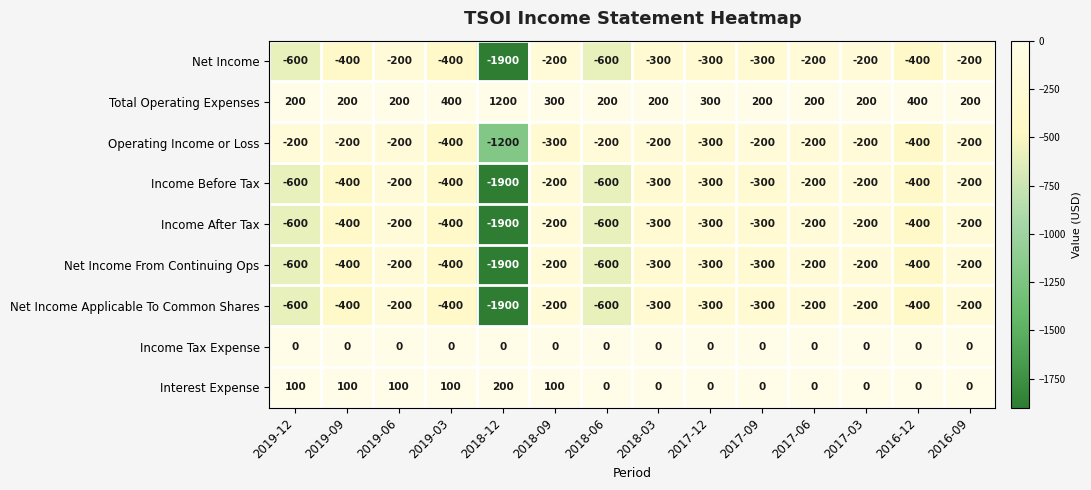

How many categories are shown in the chart?

14